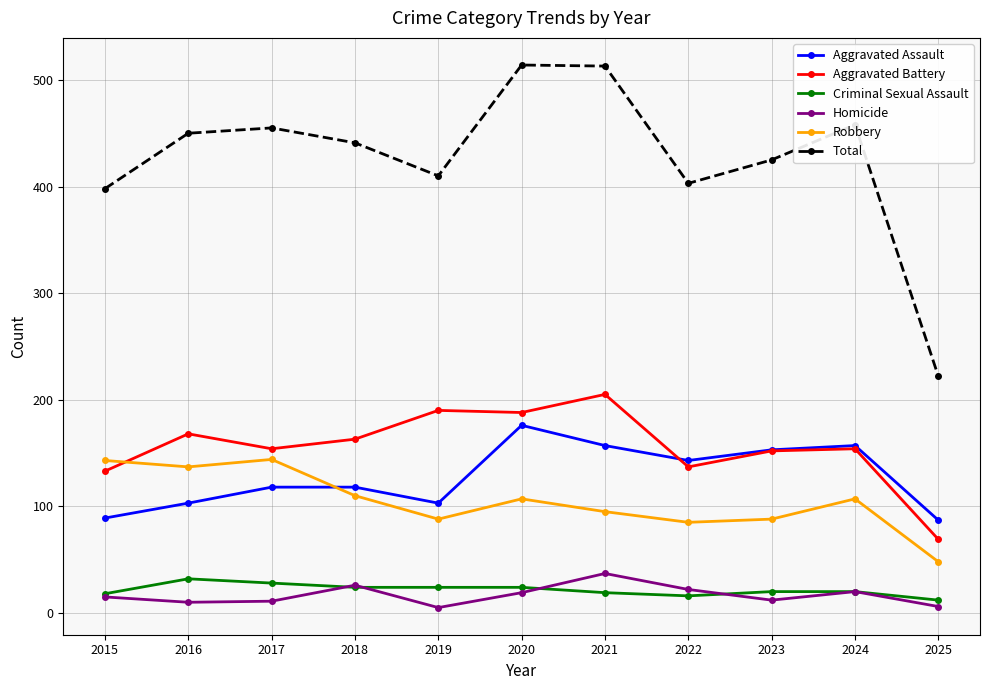

Read the Criminal Sexual Assault value at 2024.

20